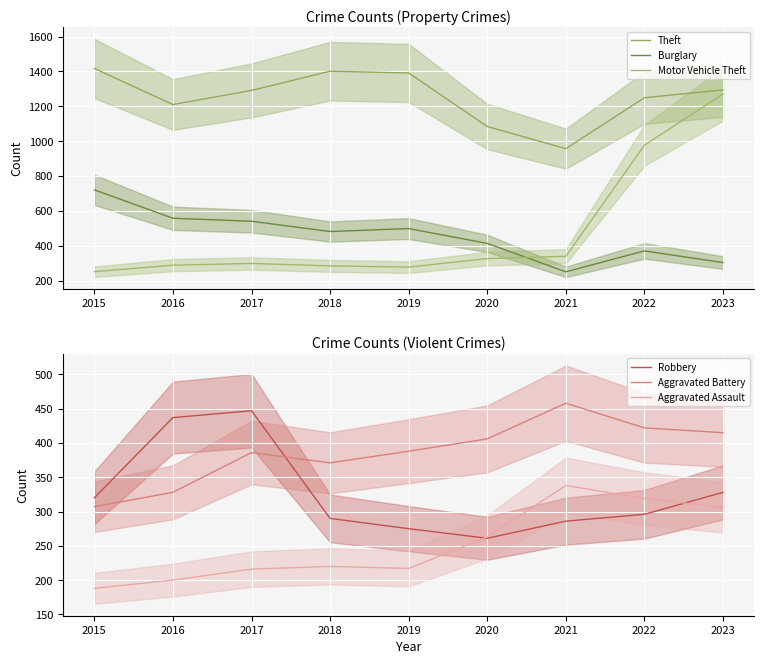

Which category has the highest value across all series?

2015